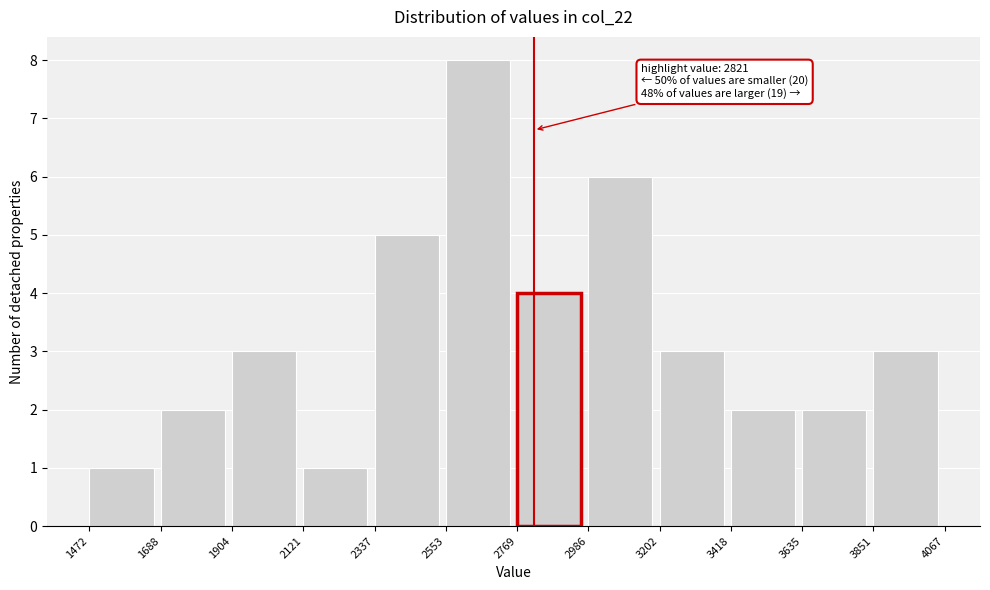

Over which range of the x-axis is the bar tallest?

2553 to 2769